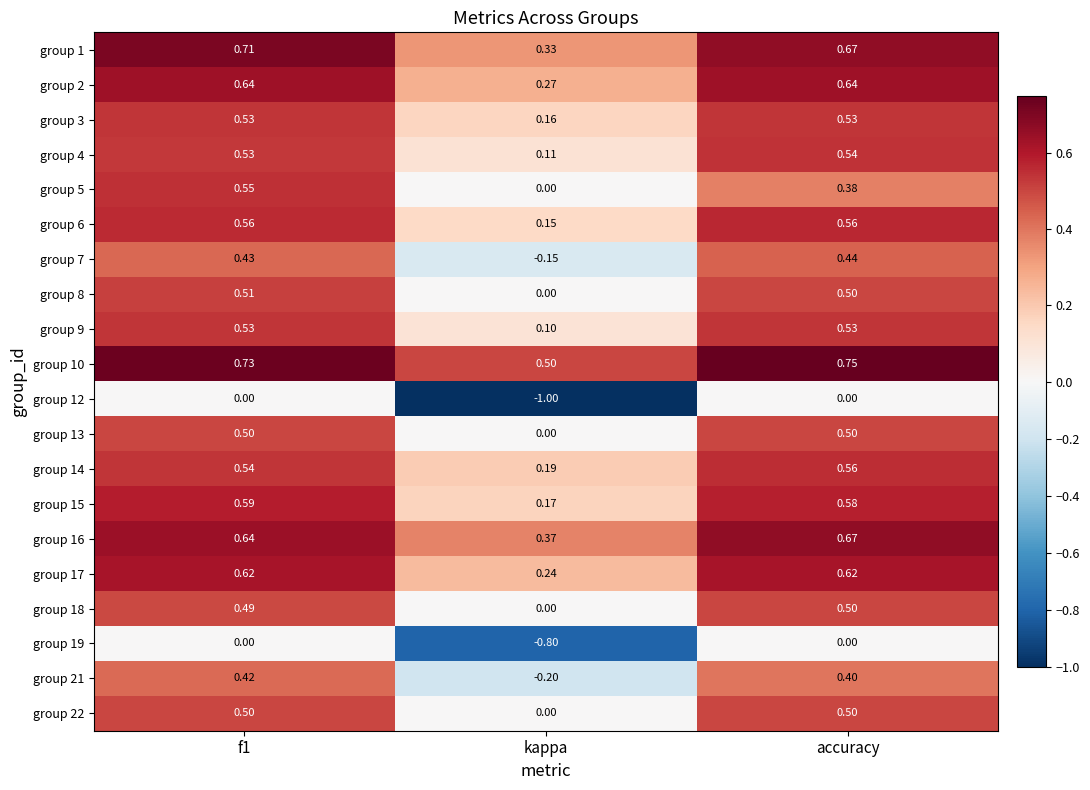

Which label corresponds to the smallest value in the chart?

kappa